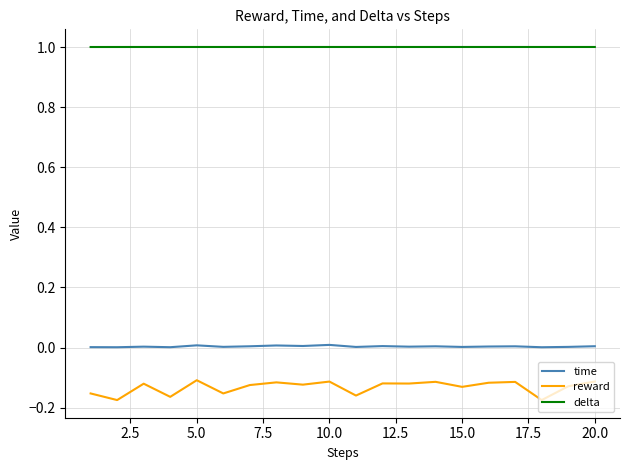

Which series has the largest total across all categories?

delta